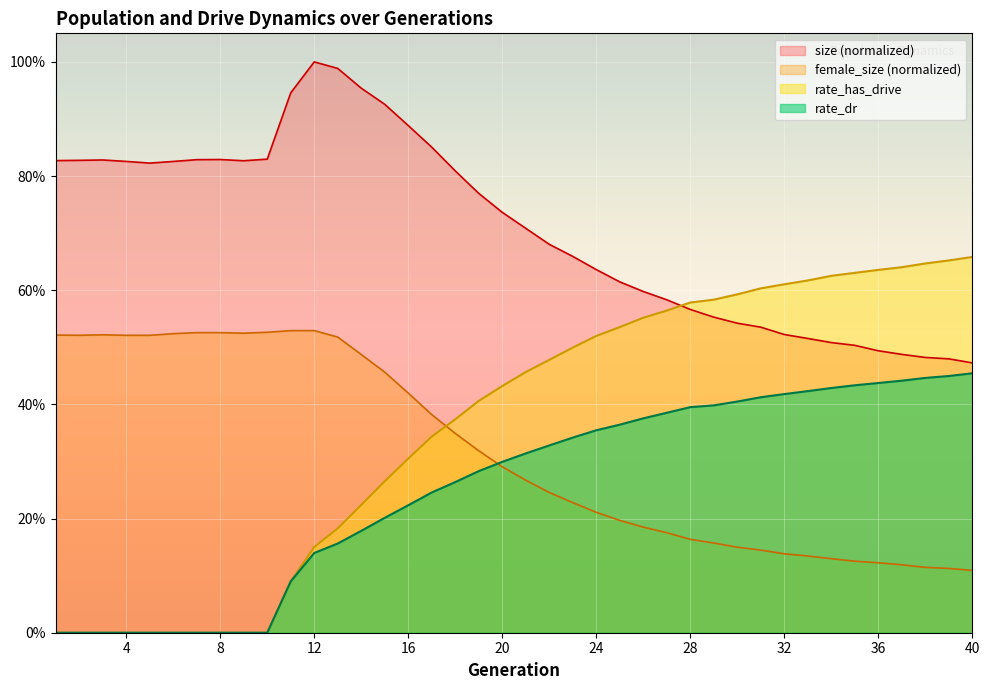

What is the difference between the maximum and minimum values in the female_size series?

0.4